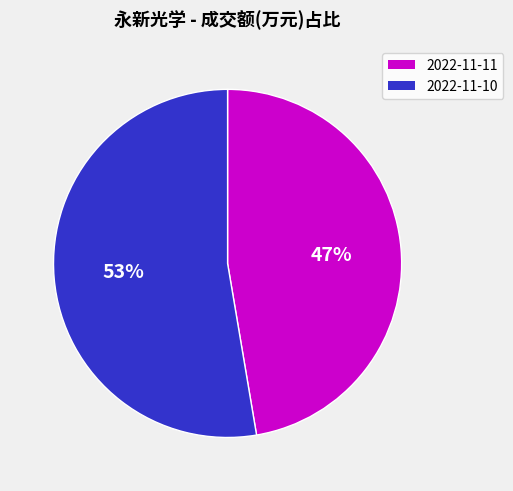

Which has a higher value, 2022-11-10 or 2022-11-11?

2022-11-10